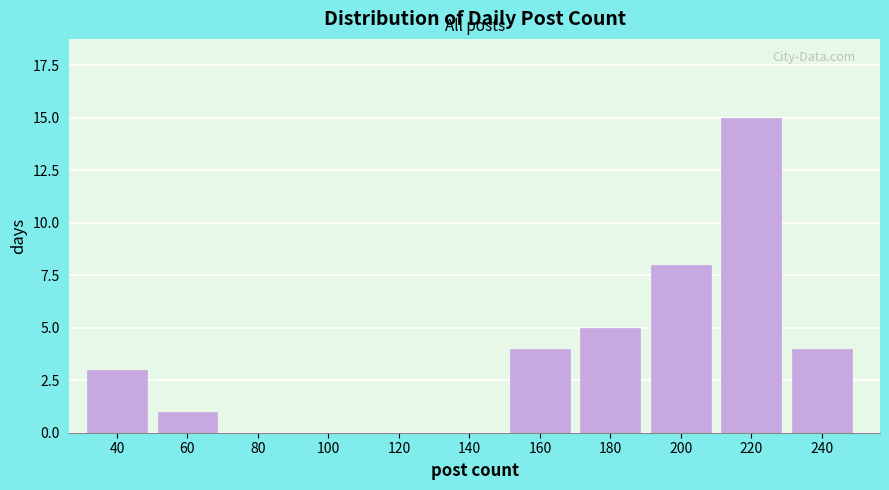

Reading left to right, extract all data points from this chart.

40=3	60=1	80=0	100=0	120=0	140=0	160=4	180=5	200=8	220=15	240=4